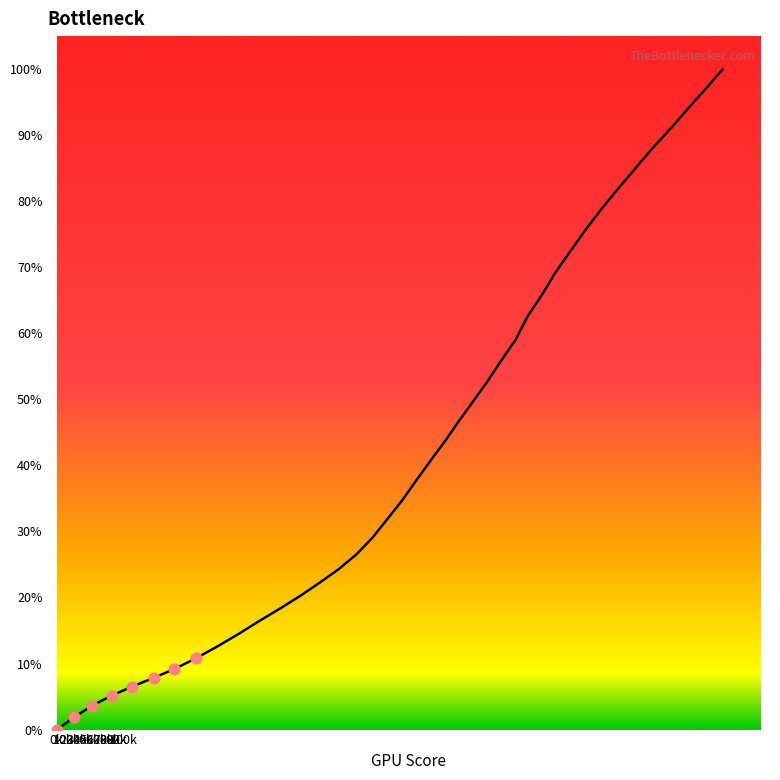

What is the difference between the maximum and minimum values?

100.0